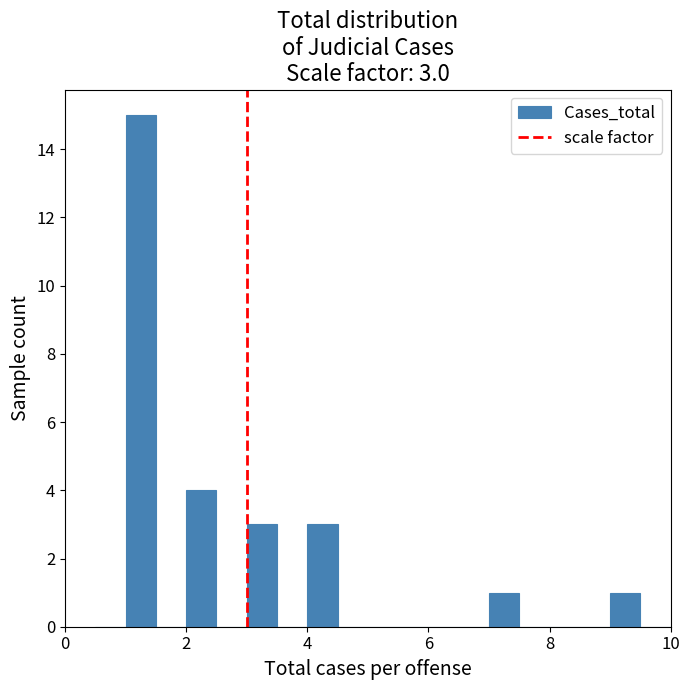

Around what value on the x-axis is the tallest bar? Give the approximate position of its centre, as read against the axis.

1.2